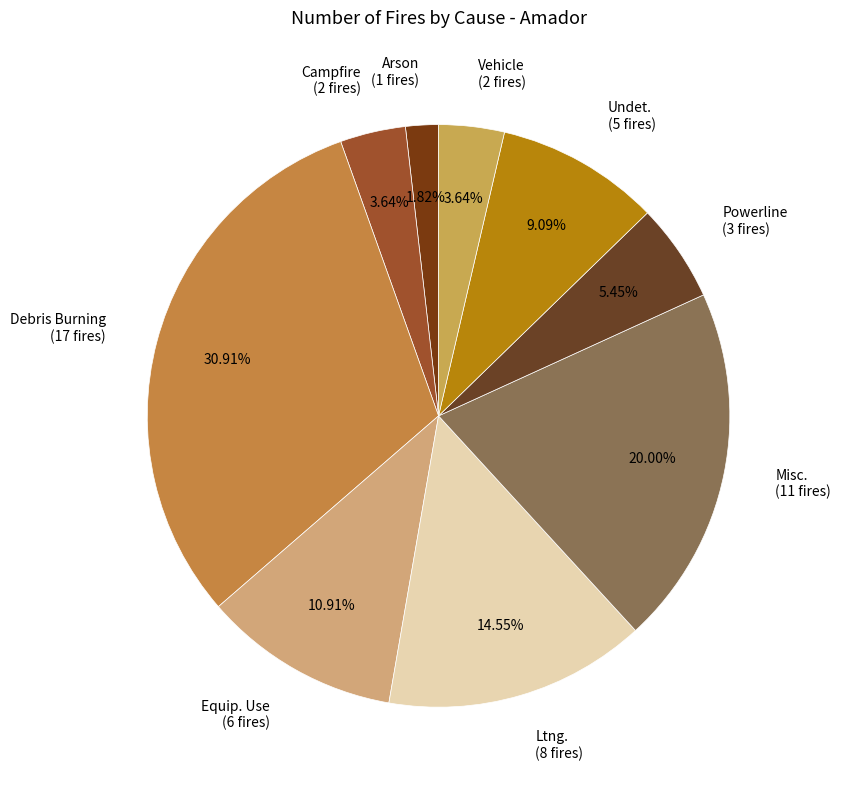

What is the ratio of the value at Debris Burning (17 fires) to the value at Campfire (2 fires)?

8.5